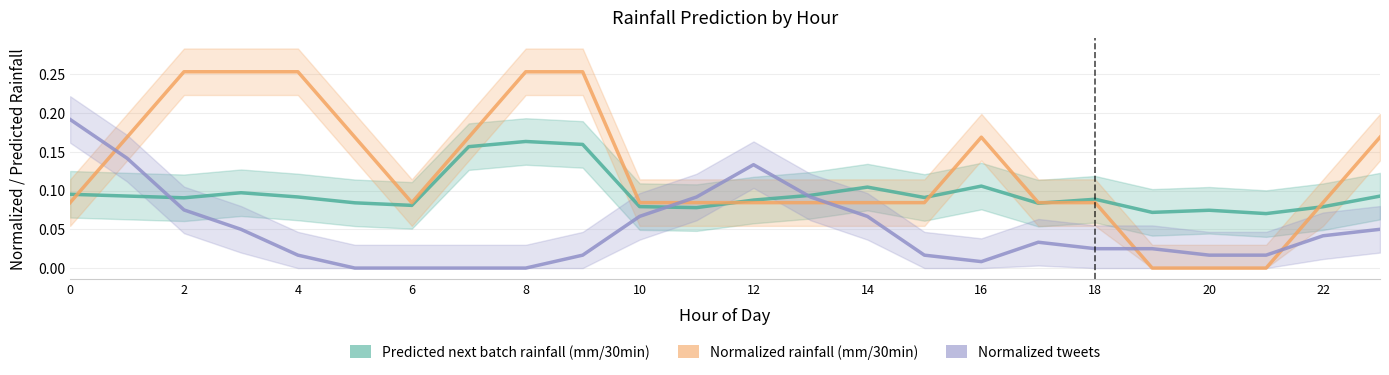

What are all the series names shown in the legend?

Predicted next batch rainfall (mm/30min), Normalized rainfall (mm/30min), Normalized tweets